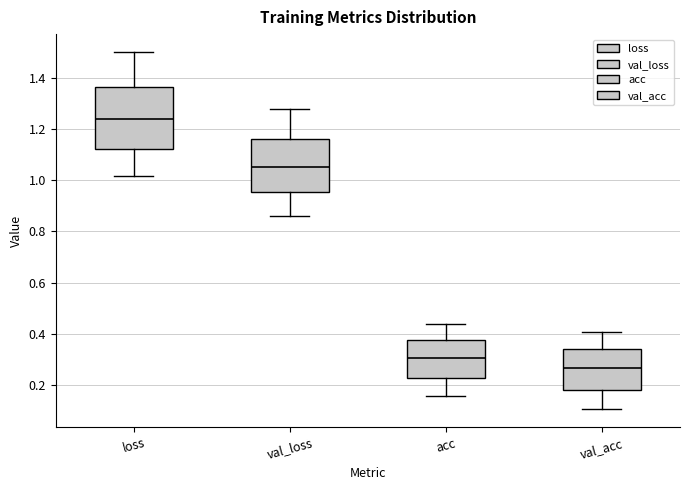

Reading left to right, transcribe this box plot: for each box, give where its median line is, the range the box spans, and where its two whiskers end, as read against the y-axis. The values are not printed on the chart, so give them approximately, as read against the axis.

loss: median 1.24, box 1.12 to 1.36, whiskers 1.02 to 1.50
val_loss: median 1.06, box 0.96 to 1.16, whiskers 0.86 to 1.28
acc: median 0.30, box 0.22 to 0.38, whiskers 0.16 to 0.44
val_acc: median 0.26, box 0.18 to 0.34, whiskers 0.10 to 0.40